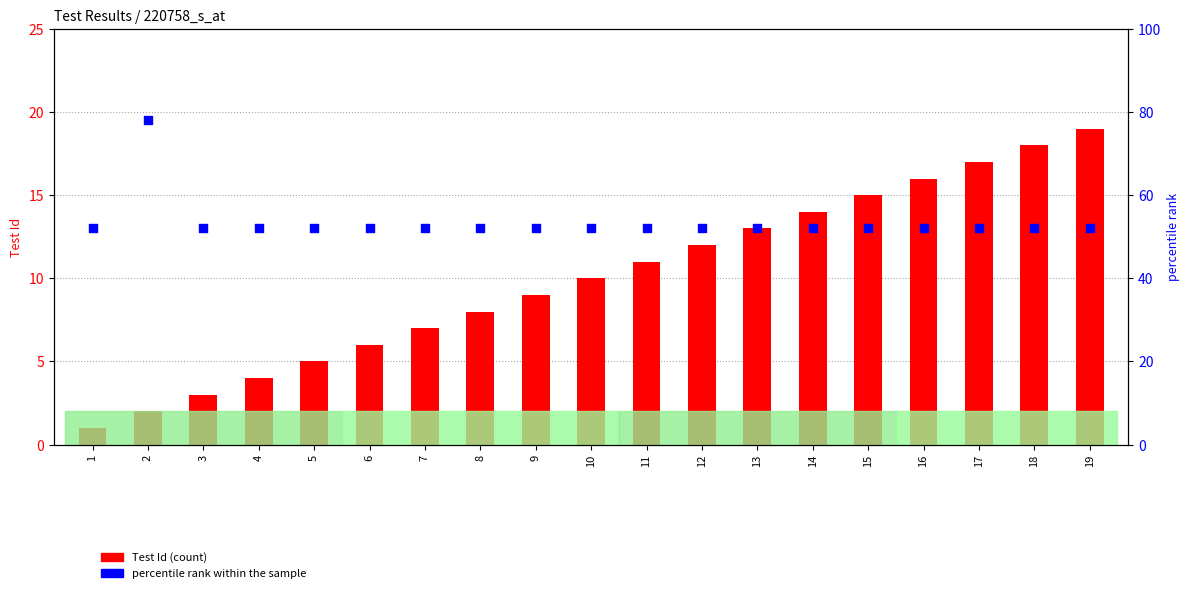

Which series contains the highest Y value?

percentile rank within the sample